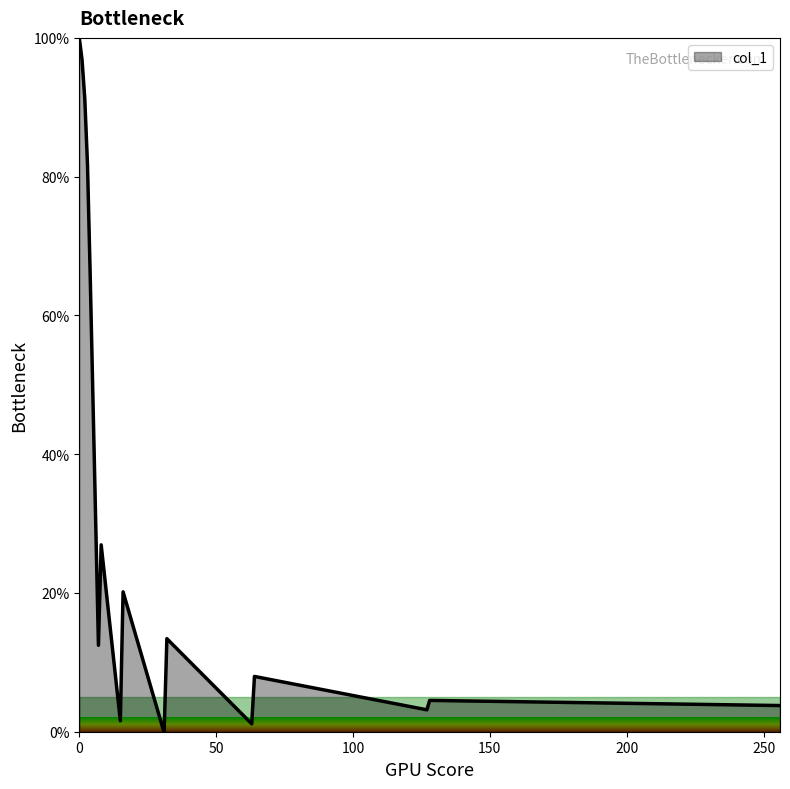

What is the maximum value shown in the chart?

100.0